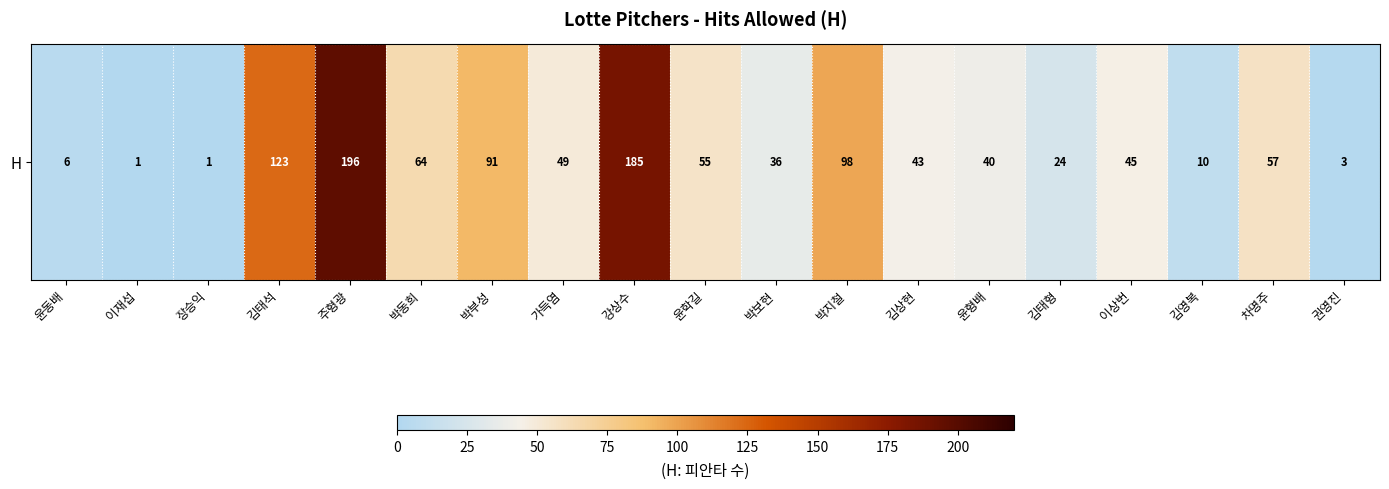

Which has a higher value, 윤형배 or 박동희?

박동희